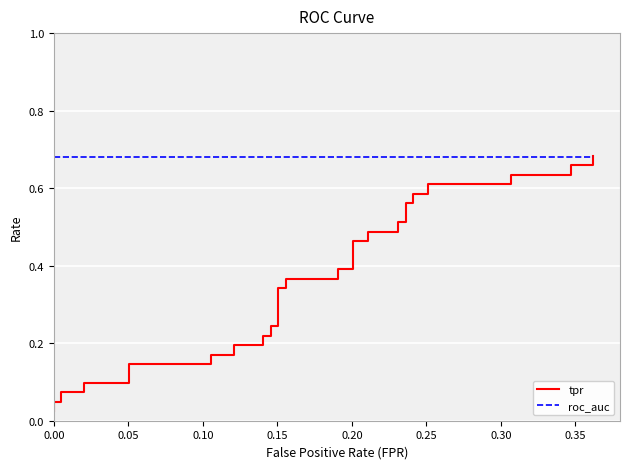

Reading left to right, extract all data points from this chart.

tpr: 0.0	0.0	0.0	0.1	0.1	0.1	0.1	0.1	0.1	0.2	0.2	0.2	0.2	0.2	0.2	0.2	0.2	0.3	0.3	0.4	0.4	0.4	0.4	0.5	0.5	0.5	0.5	0.5	0.5	0.6	0.6	0.6	0.6	0.6	0.6	0.6	0.6	0.7	0.7	0.7
roc_auc: 0.7	0.7	0.7	0.7	0.7	0.7	0.7	0.7	0.7	0.7	0.7	0.7	0.7	0.7	0.7	0.7	0.7	0.7	0.7	0.7	0.7	0.7	0.7	0.7	0.7	0.7	0.7	0.7	0.7	0.7	0.7	0.7	0.7	0.7	0.7	0.7	0.7	0.7	0.7	0.7